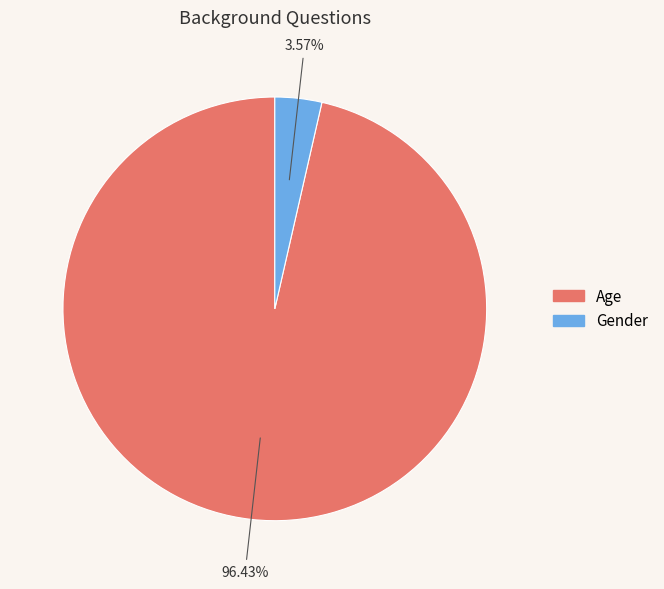

To the nearest percent, what is the difference between the largest and smallest slice percentages?

93%